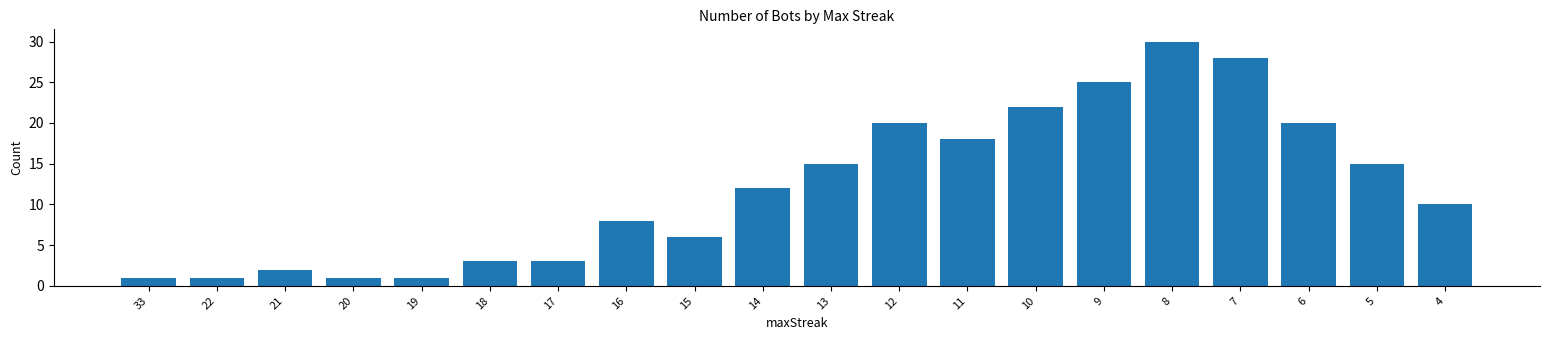

Which category has the highest value across all series?

8